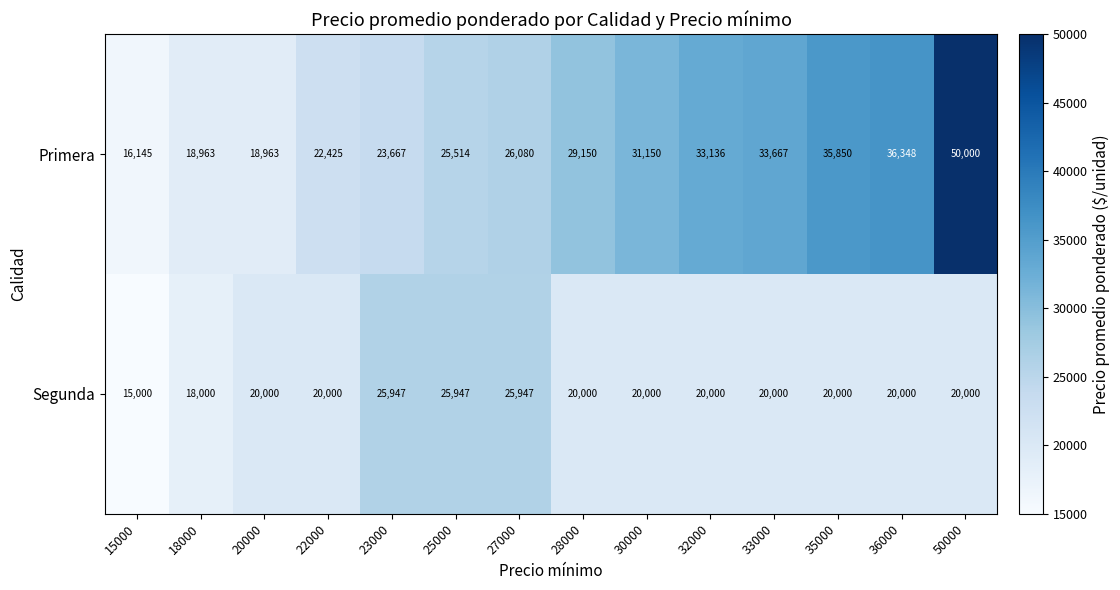

Reading right to left, list all the values displayed in this chart.

Primera: 50000	36348	35850	33667	33136	31150	29150	26080	25514	23667	22425	18963	18963	16145
Segunda: 20000	20000	20000	20000	20000	20000	20000	25947	25947	25947	20000	20000	18000	15000